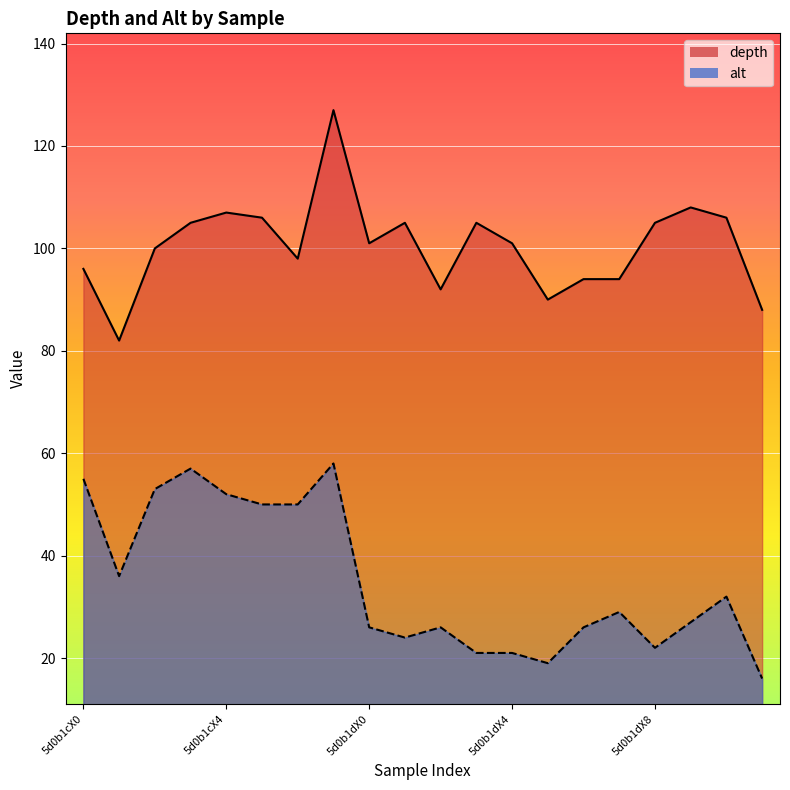

How many interior local peaks does the depth series have?

5